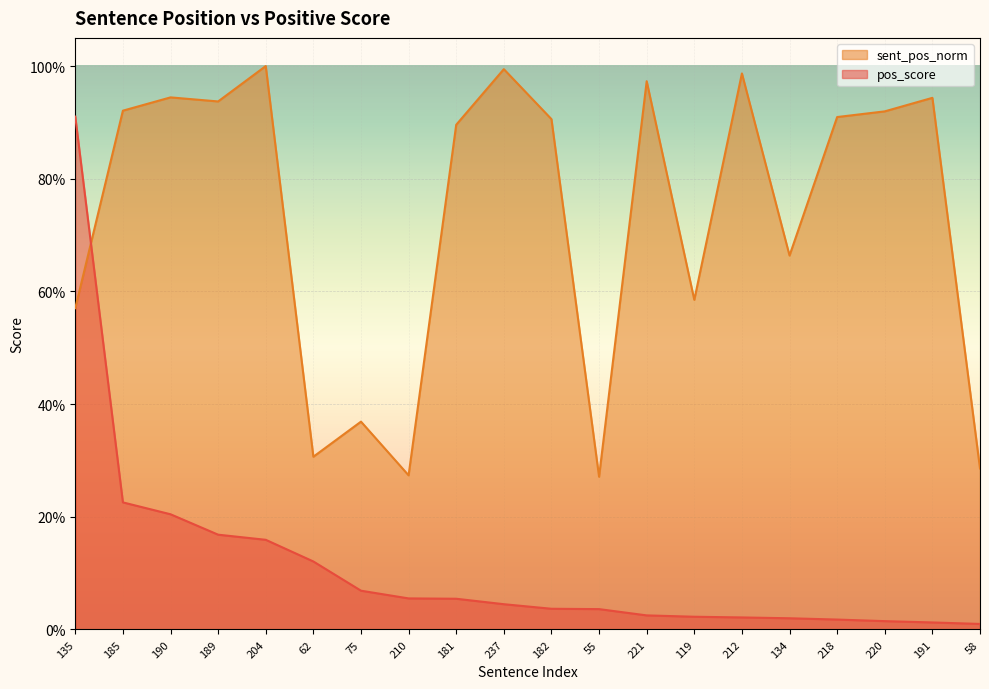

What are all the series names shown in the legend?

sent_pos_norm, pos_score